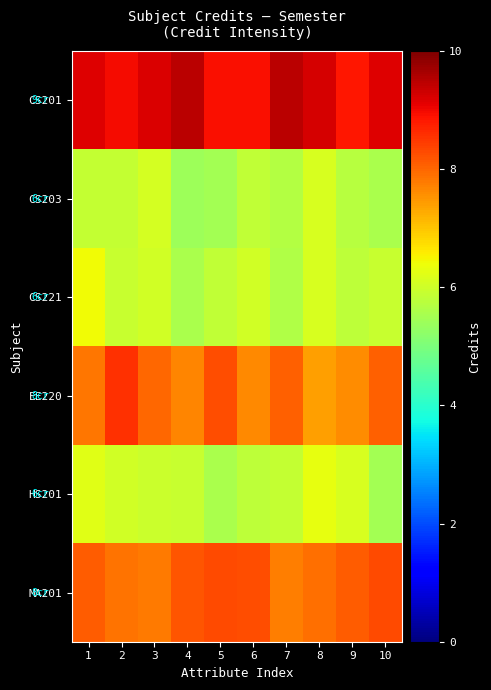

At 5, list the series in order from smallest to largest.

CS203, HS201, CS221, EE220, MA201, CS201